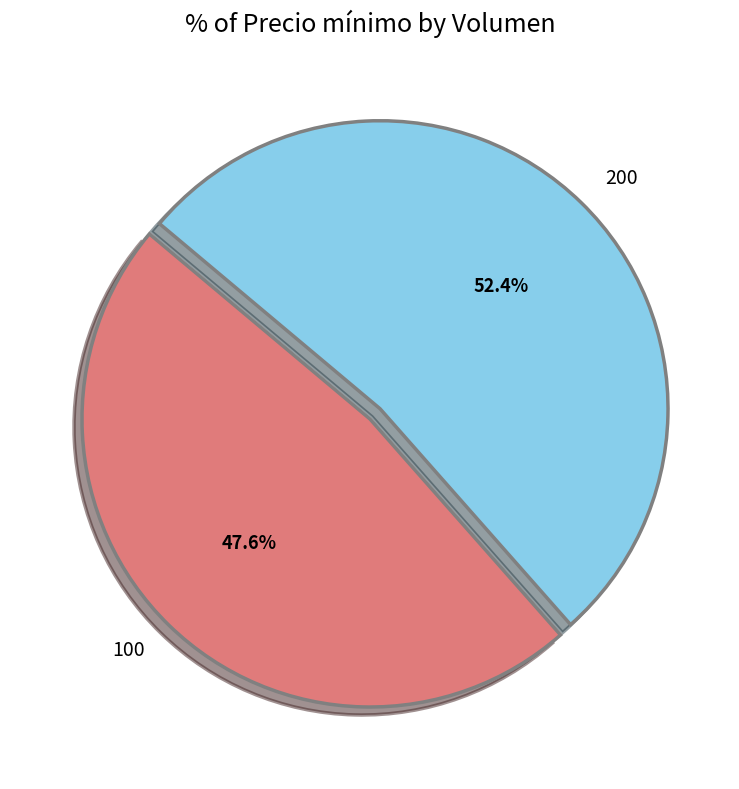

How many segments does this pie chart have?

2